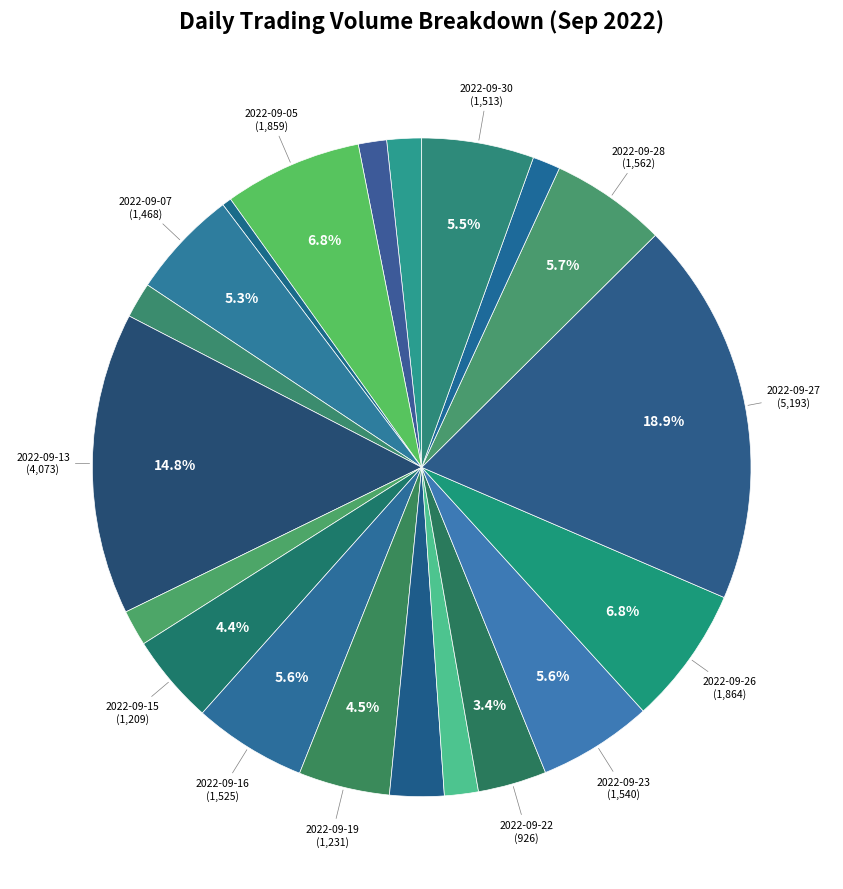

To the nearest percent, what is the difference between the largest and smallest slice percentages?

18%